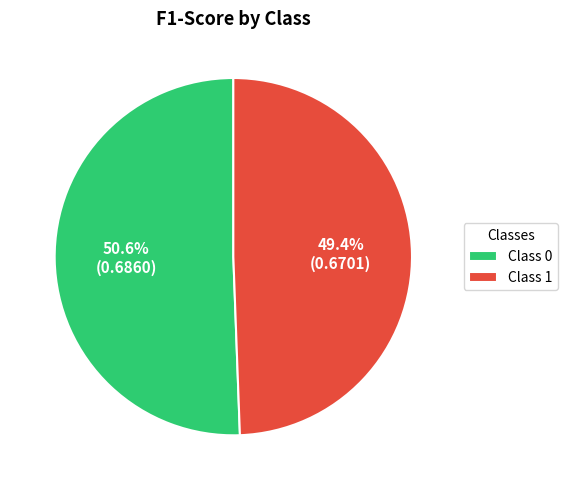

How much of the chart is everything except Class 1?

50.6%